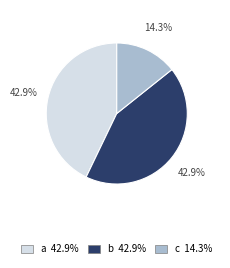

To the nearest percent, what is the difference between the b and a slice percentages?

0%